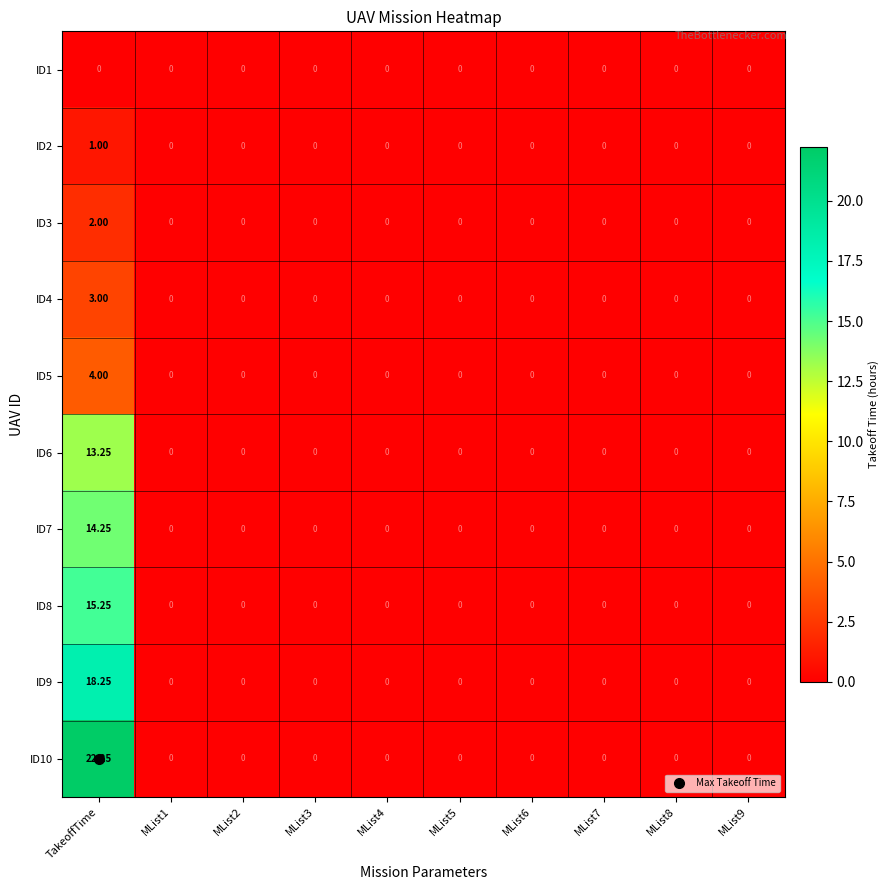

At how many categories does at least one series exceed 12?

1